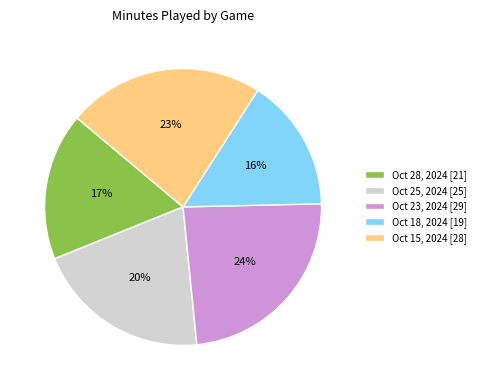

True or false: Oct 28, 2024 accounts for 6% of the total.

False